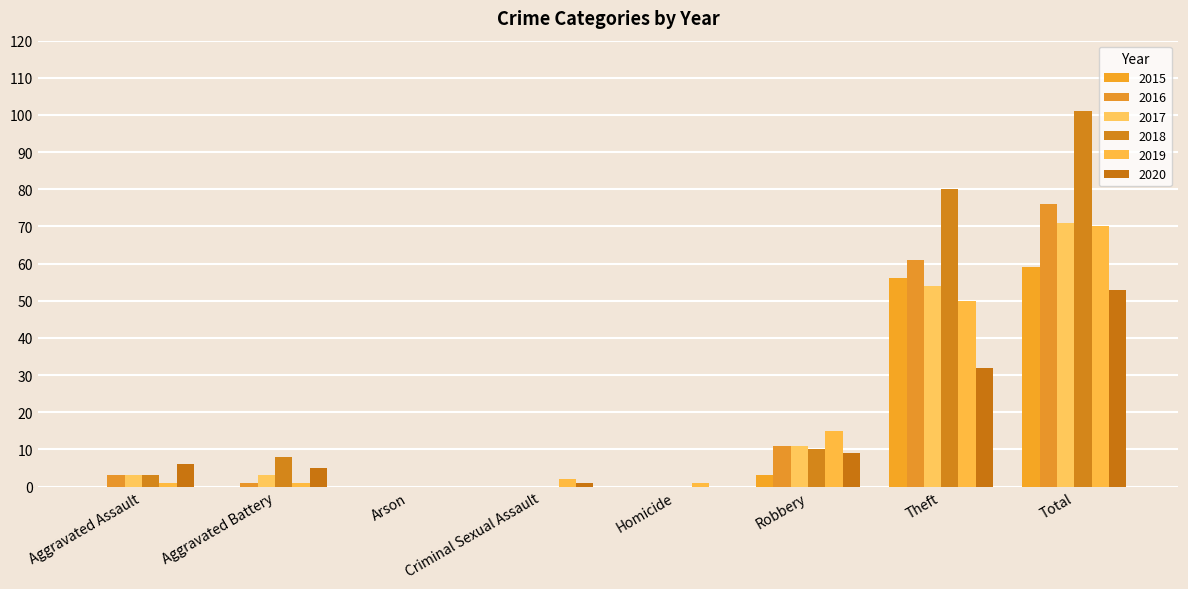

Reading left to right, list all the values displayed in this chart.

2015: 0	0	0	0	0	3	56	59
2016: 3	1	0	0	0	11	61	76
2017: 3	3	0	0	0	11	54	71
2018: 3	8	0	0	0	10	80	101
2019: 1	1	0	2	1	15	50	70
2020: 6	5	0	1	0	9	32	53